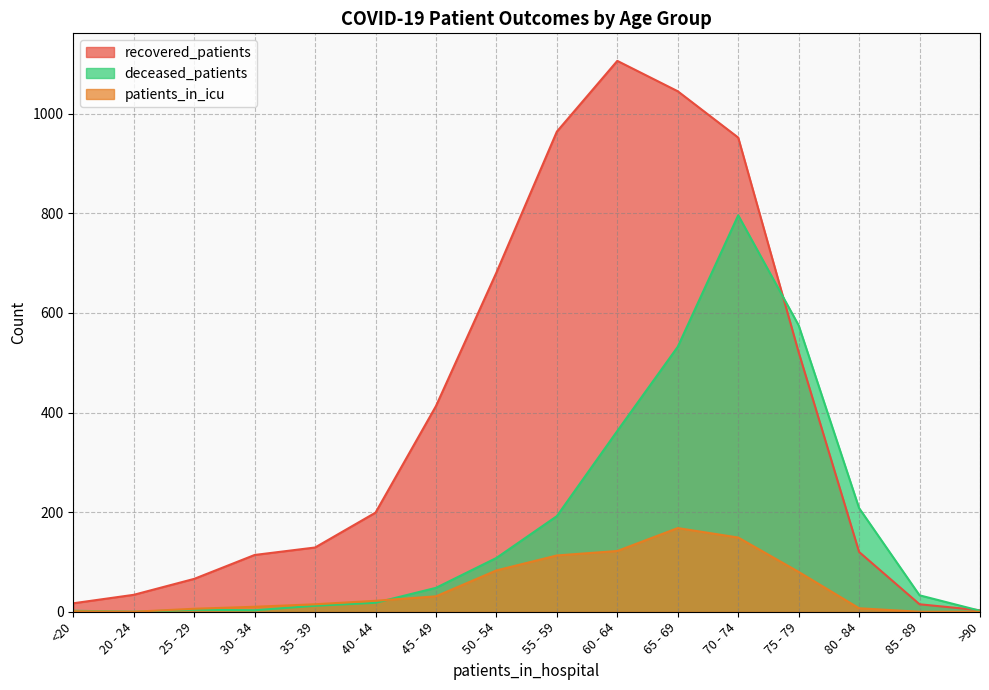

Which label corresponds to the smallest value in the chart?

20 - 24